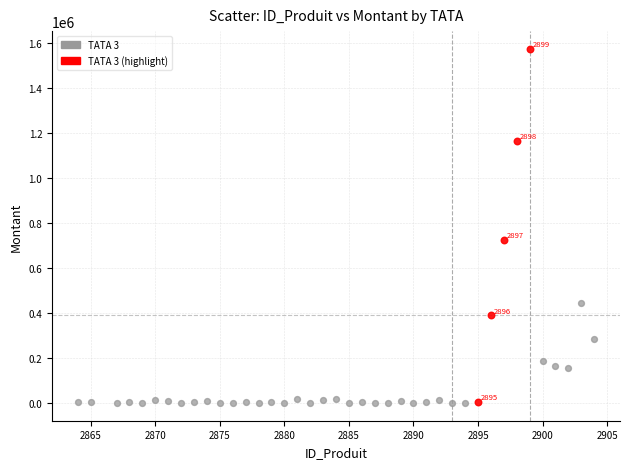

Which series contains the highest Y value?

TATA 3 (highlight)